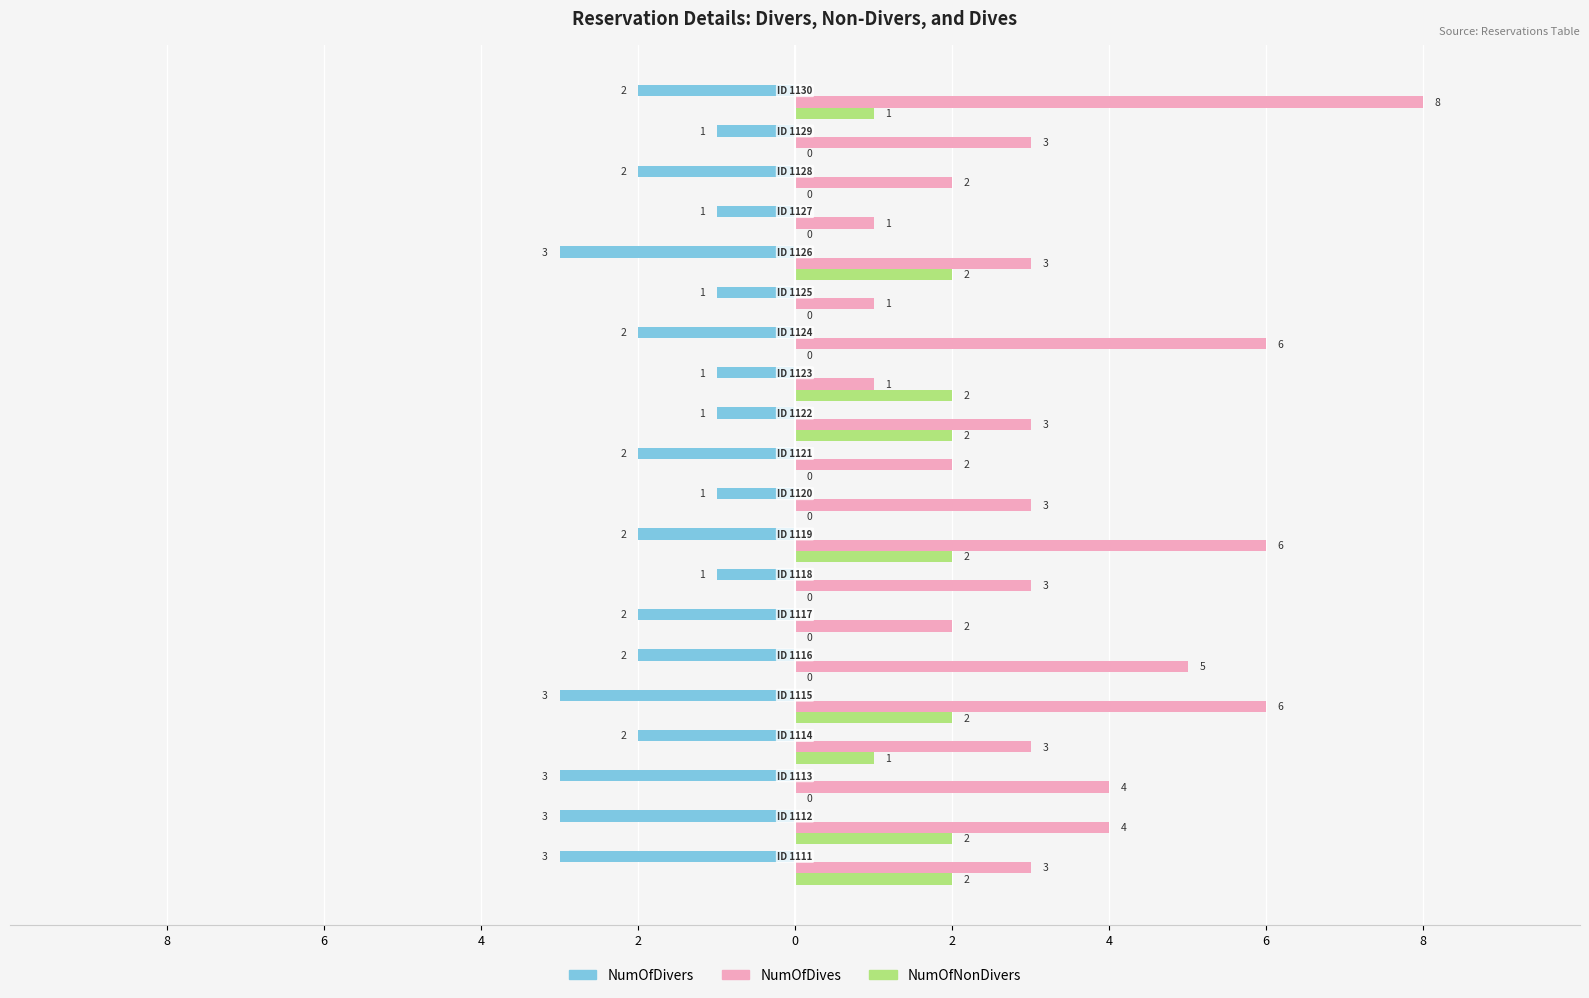

What are all the series names shown in the legend?

NumOfDivers, NumOfDives, NumOfNonDivers